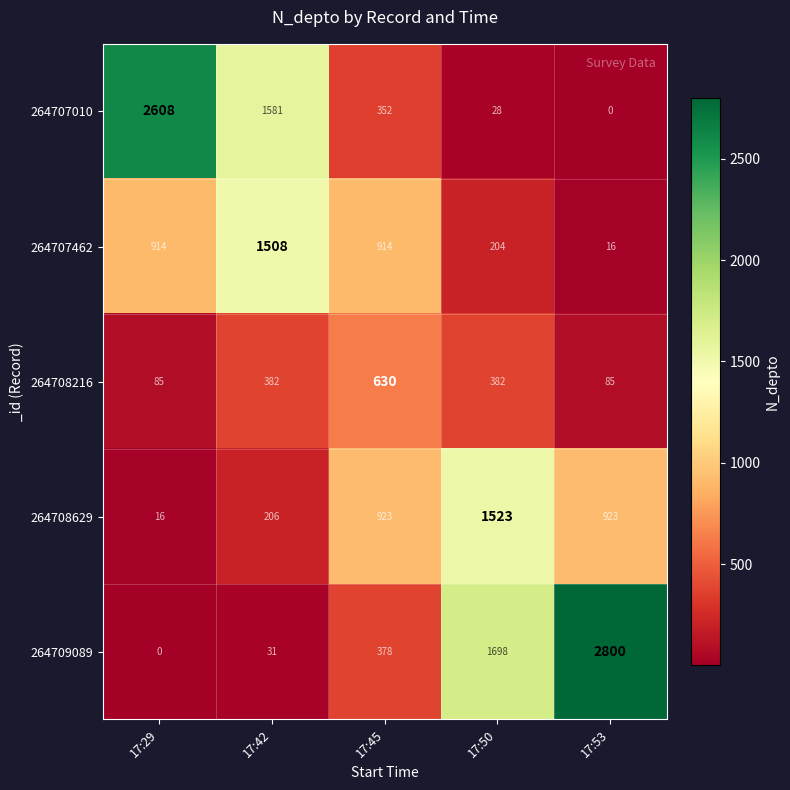

Reading left to right, what are all the values shown in this chart?

264707010: 17:29=2608	17:42=1581	17:45=352	17:50=28	17:53=0
264707462: 17:29=914	17:42=1508	17:45=914	17:50=204	17:53=16
264708216: 17:29=85	17:42=382	17:45=630	17:50=382	17:53=85
264708629: 17:29=16	17:42=206	17:45=923	17:50=1523	17:53=923
264709089: 17:29=0	17:42=31	17:45=378	17:50=1698	17:53=2800